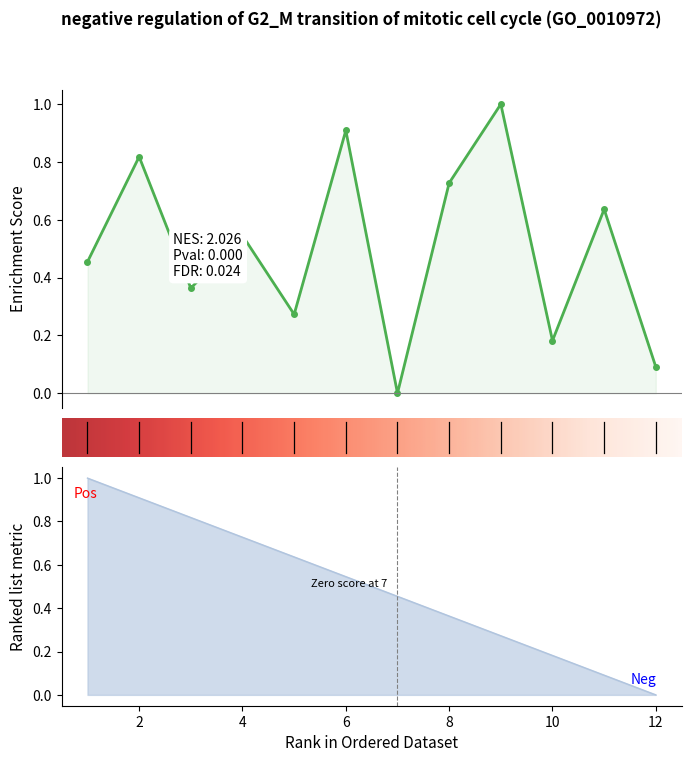

List the labels in order of value, smallest first.

12, 11, 10, 9, 8, 7, 6, 5, 4, 3, 2, 1